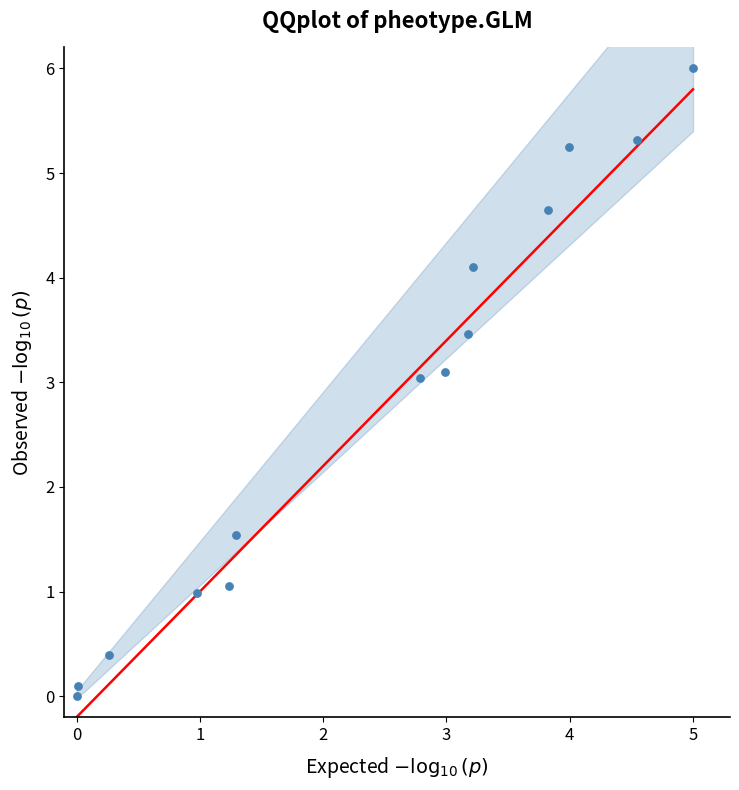

What is the range of Y values (max minus min)?

6.0